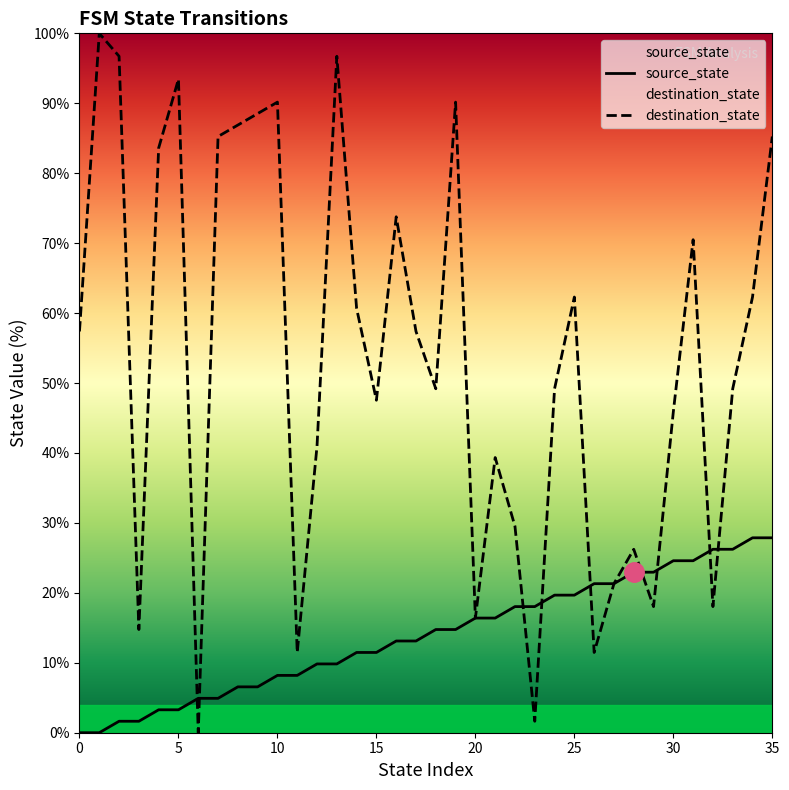

What is the value of the source_state point at the 18th from the left?

13.1